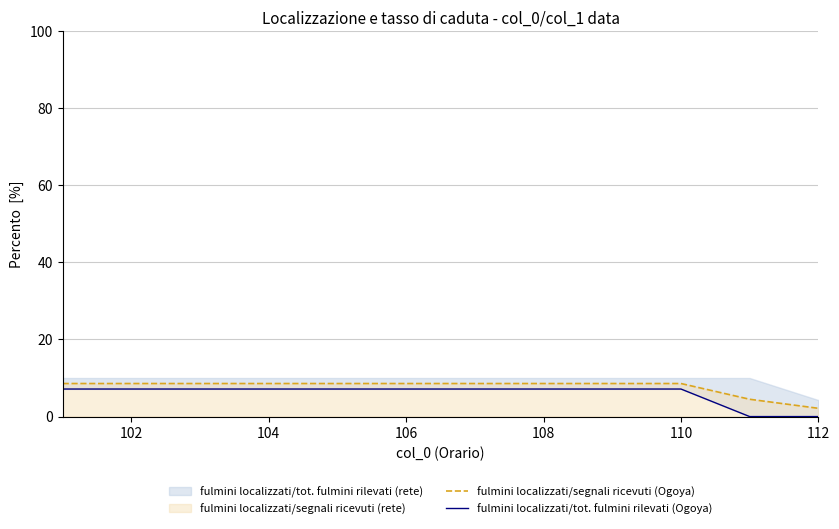

The fulmini localizzati/segnali ricevuti (Ogoya) series shows 2.8 at 104. True or false?

False